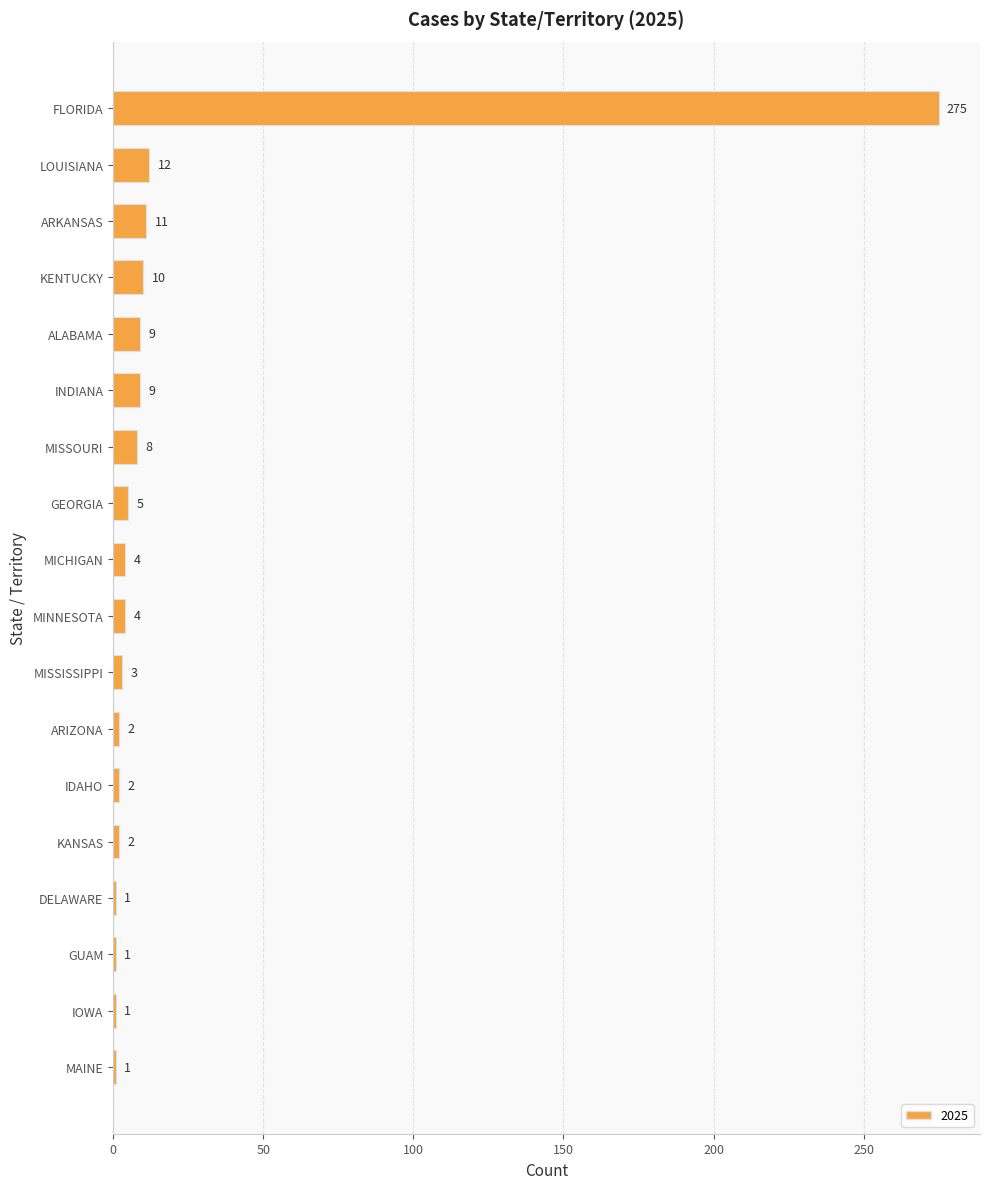

Count the number of data series in this chart.

1